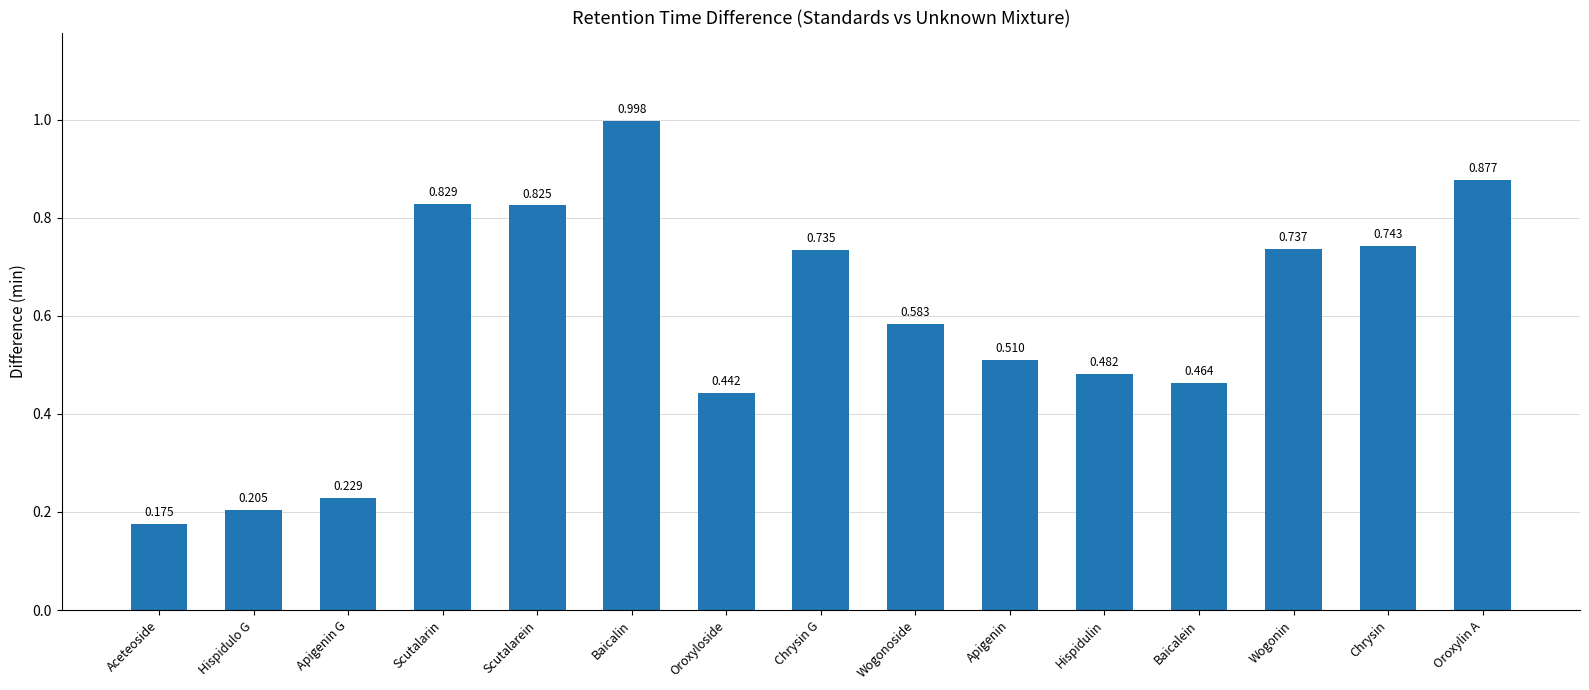

Rank the categories by value from lowest to highest.

Aceteoside, Hispidulo G, Apigenin G, Oroxyloside, Baicalein, Hispidulin, Apigenin, Wogonoside, Chrysin G, Wogonin, Chrysin, Scutalarein, Scutalarin, Oroxylin A, Baicalin